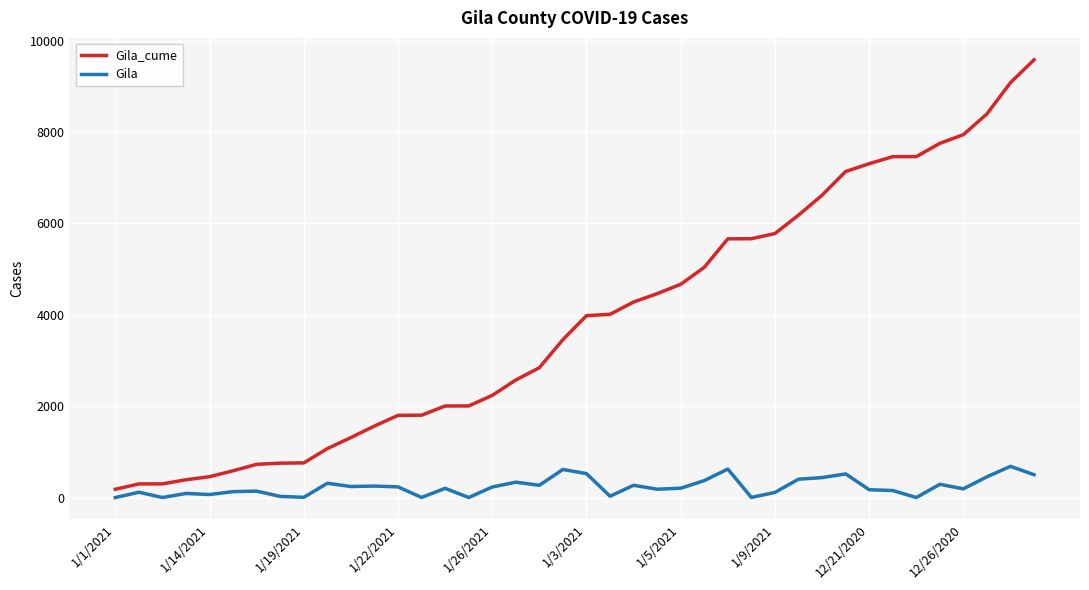

Does the chart display data point markers on the line(s)?

No